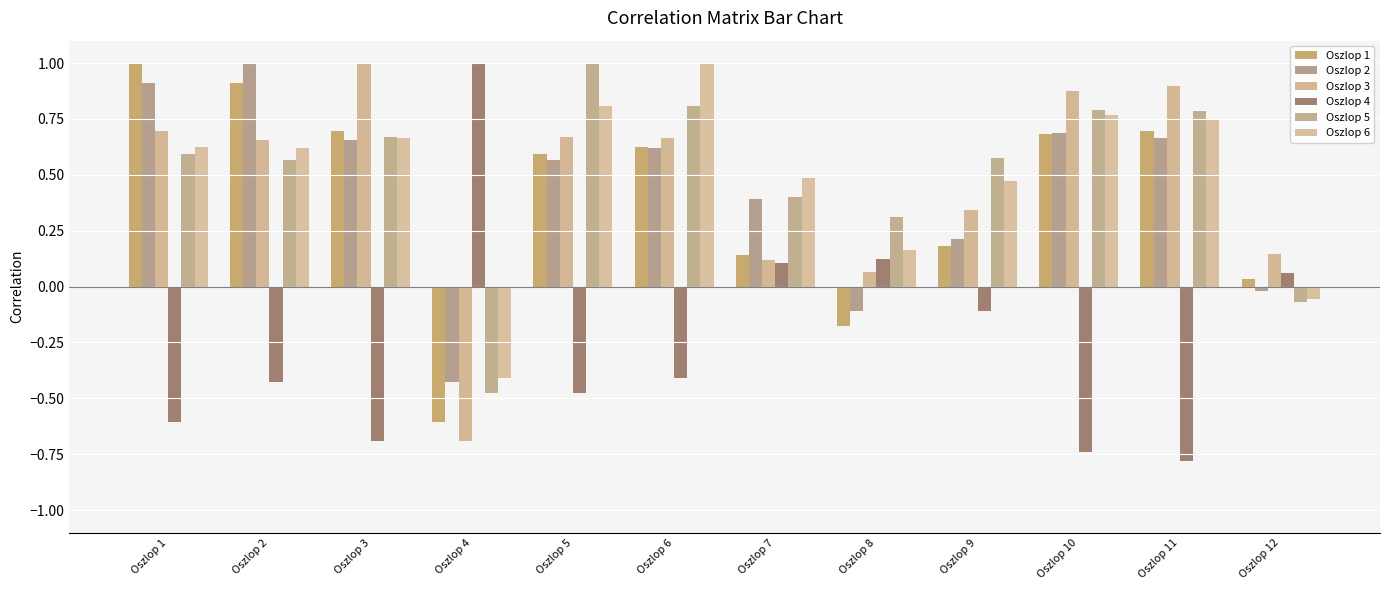

Which series has the largest total across all categories?

Oszlop 5